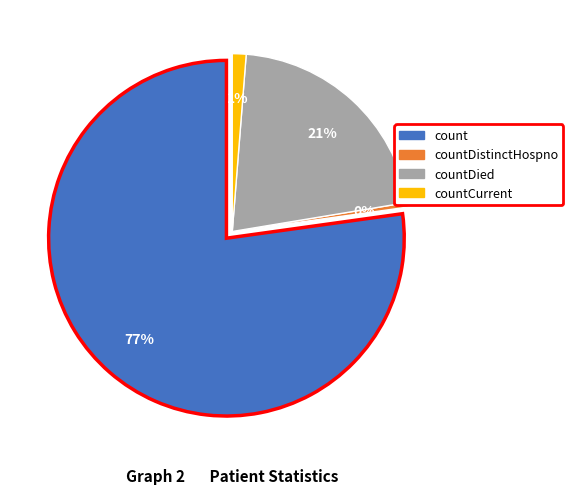

Which has a higher value, countCurrentSuspected or countDied?

countDied